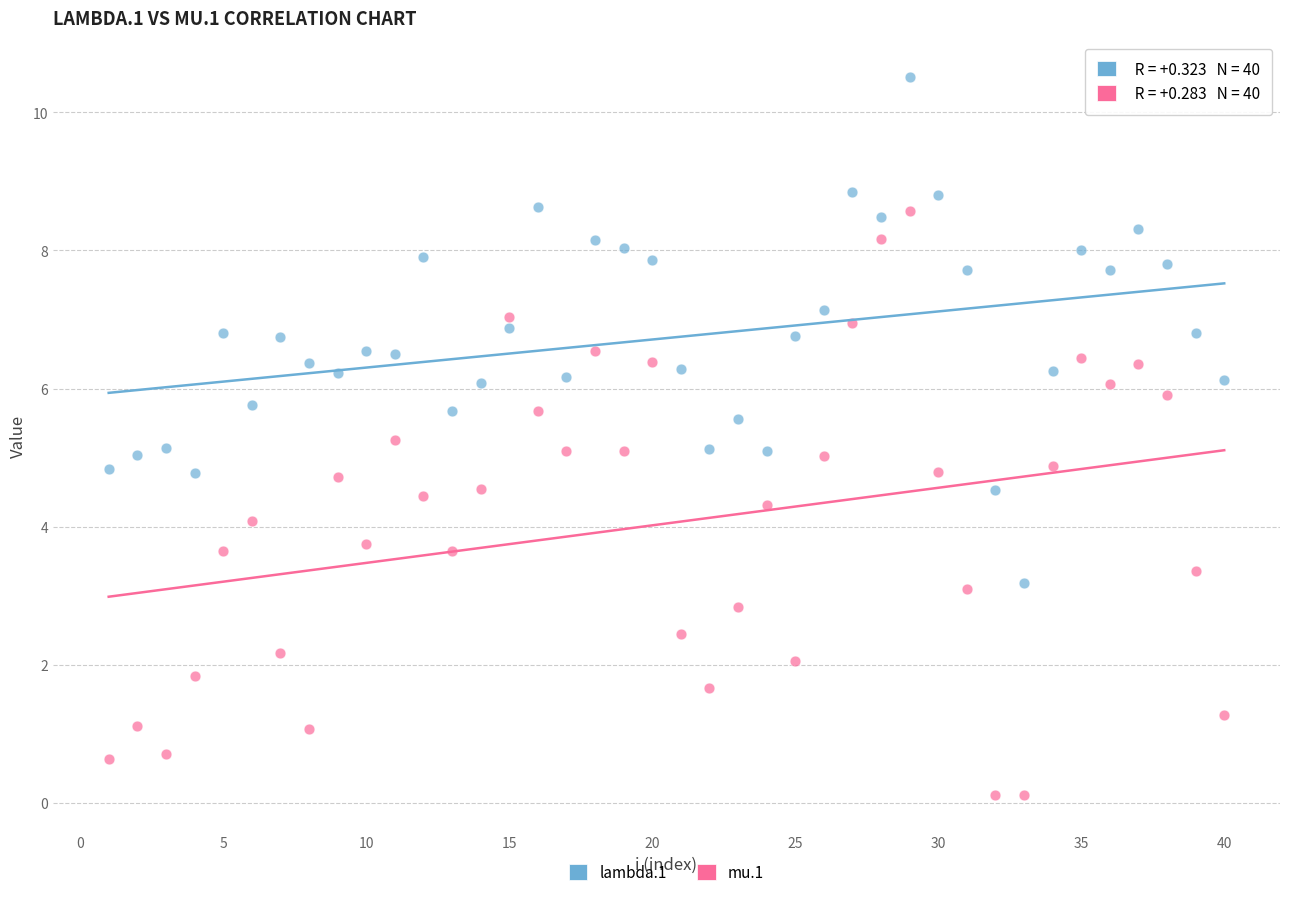

Which series reaches the maximum Y coordinate?

lambda.1